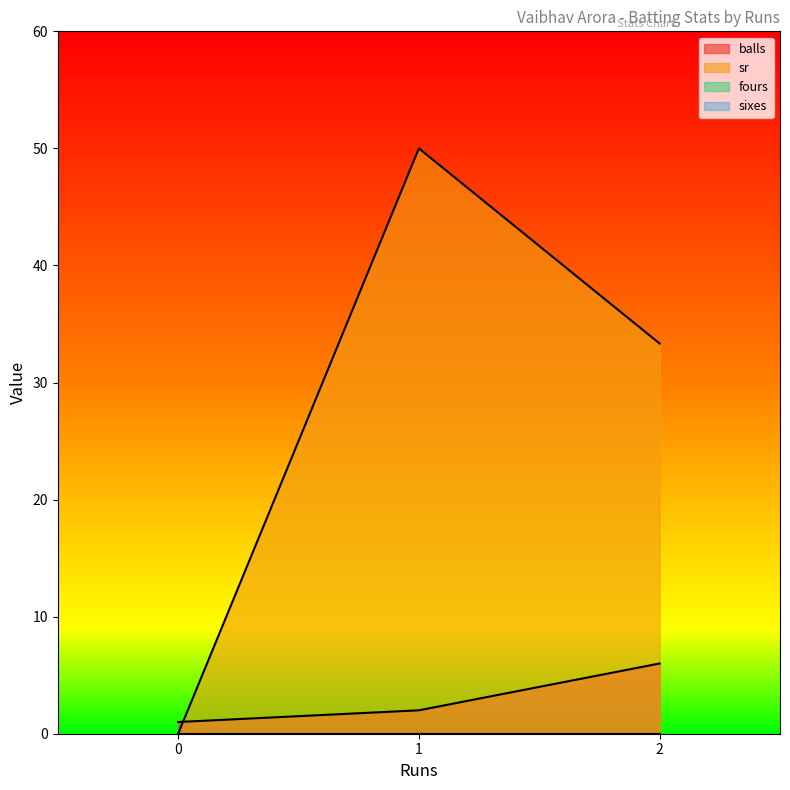

List the labels in order of sr value, smallest first.

0, 2, 1